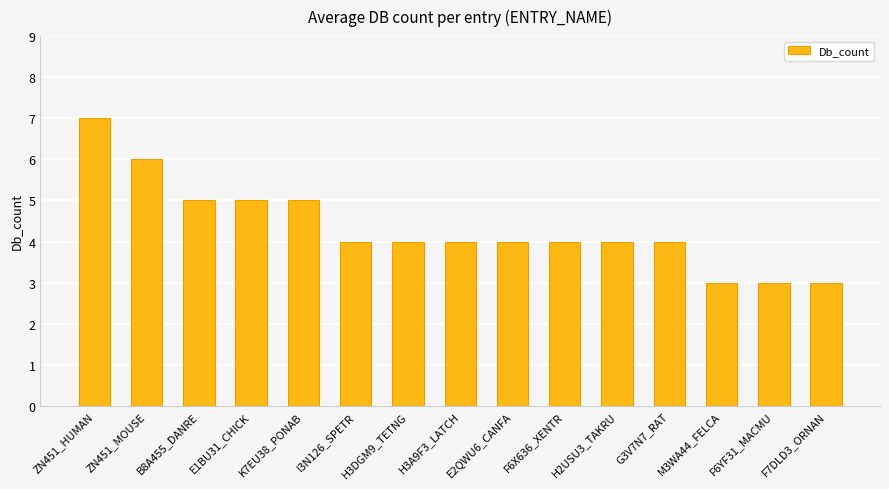

What is the change in value from H3DGM9_TETNG to M3WA44_FELCA?

-1